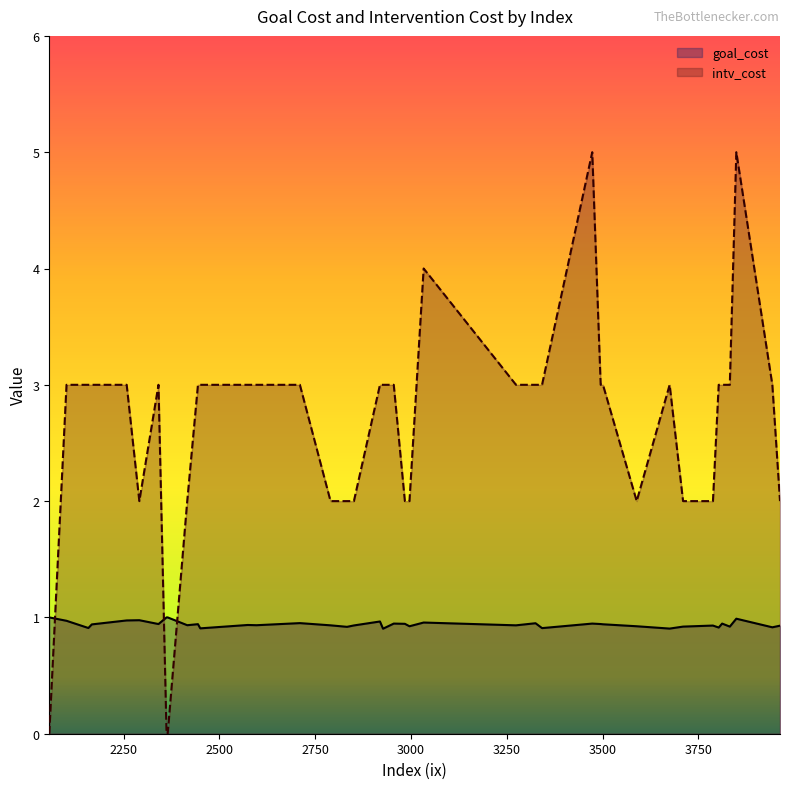

Which category has the lowest value in the goal_cost series?

2927